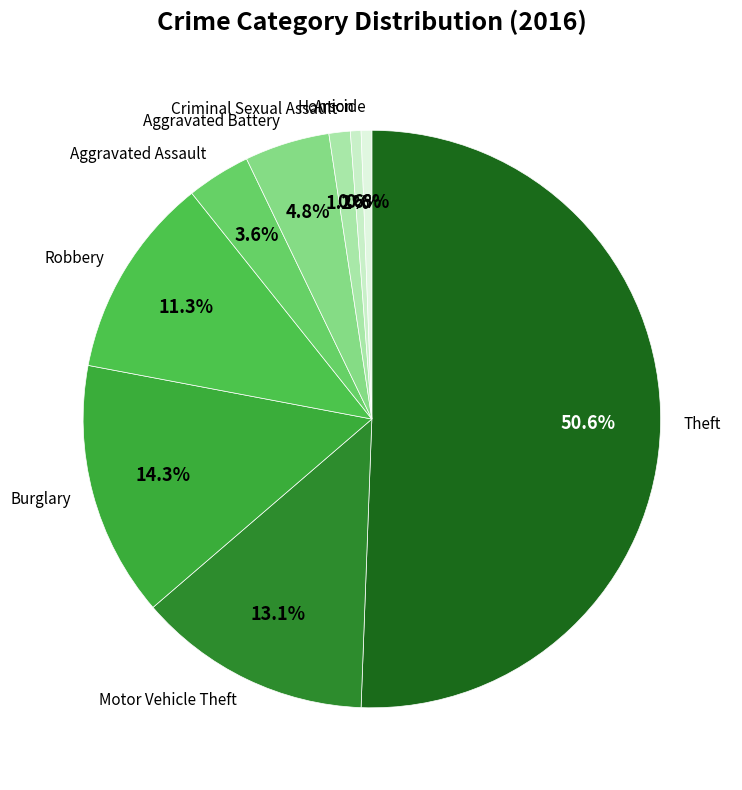

Which slice represents more than half of the pie?

Theft